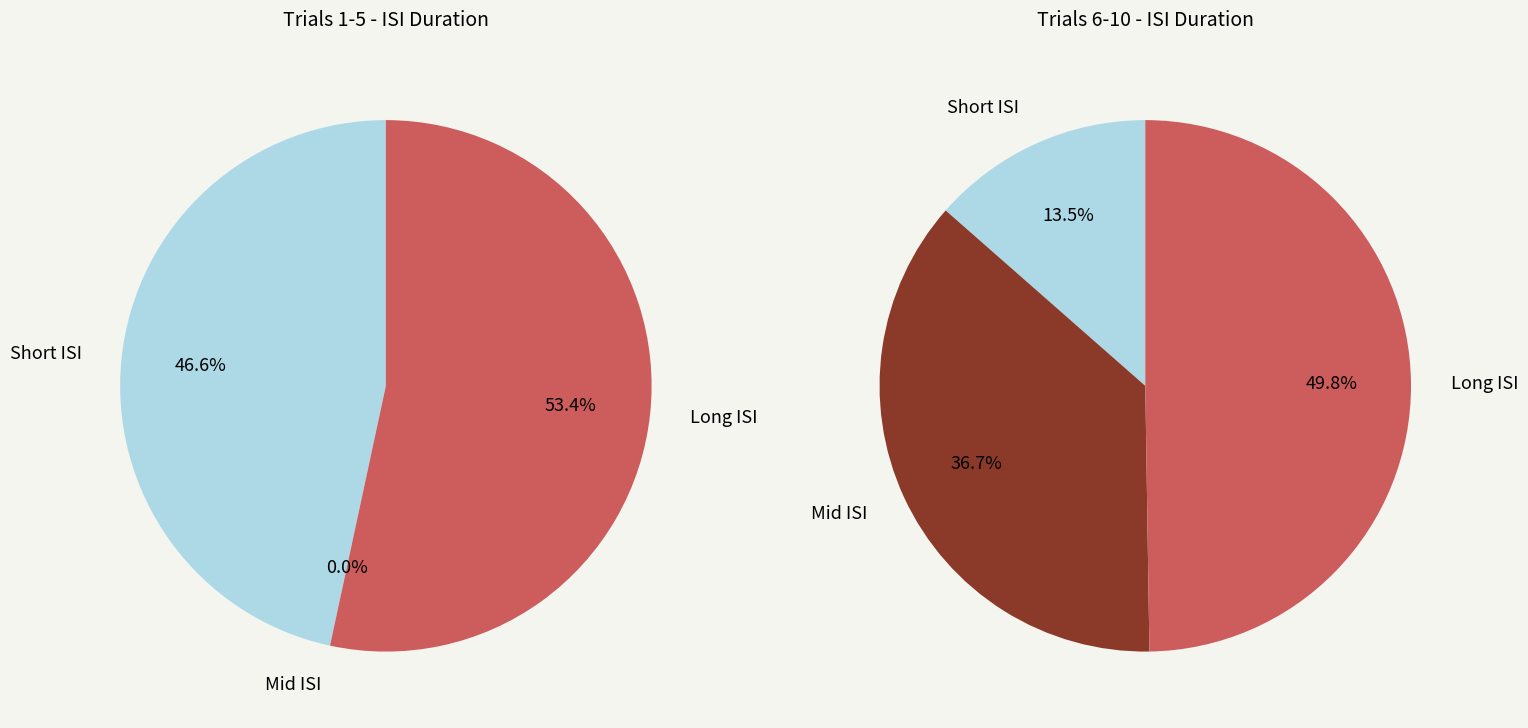

Does 6 account for over 50% of the chart?

No